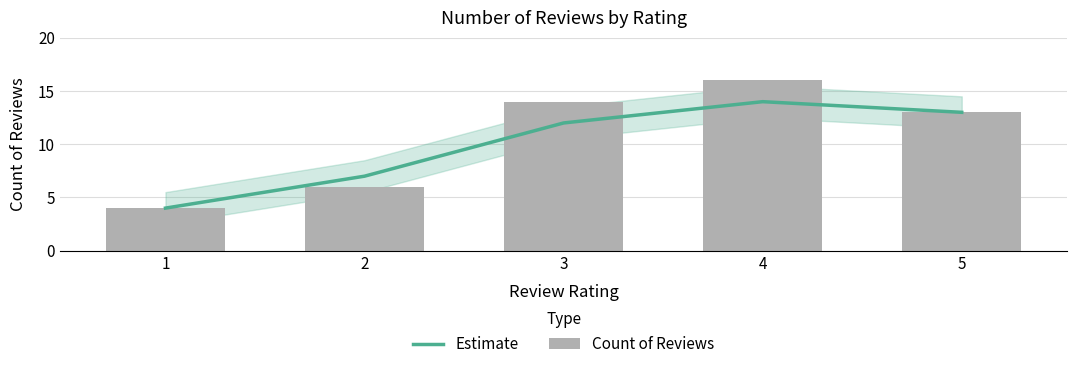

At how many categories does at least one series exceed 9?

3